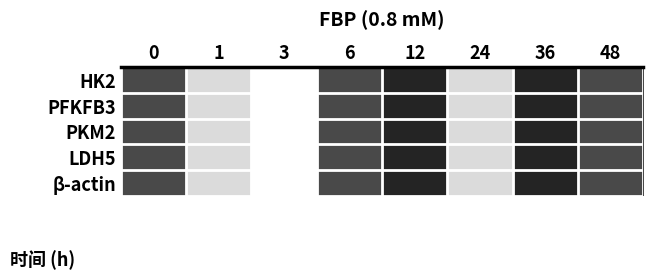

What is the total value across all series at 24?

5